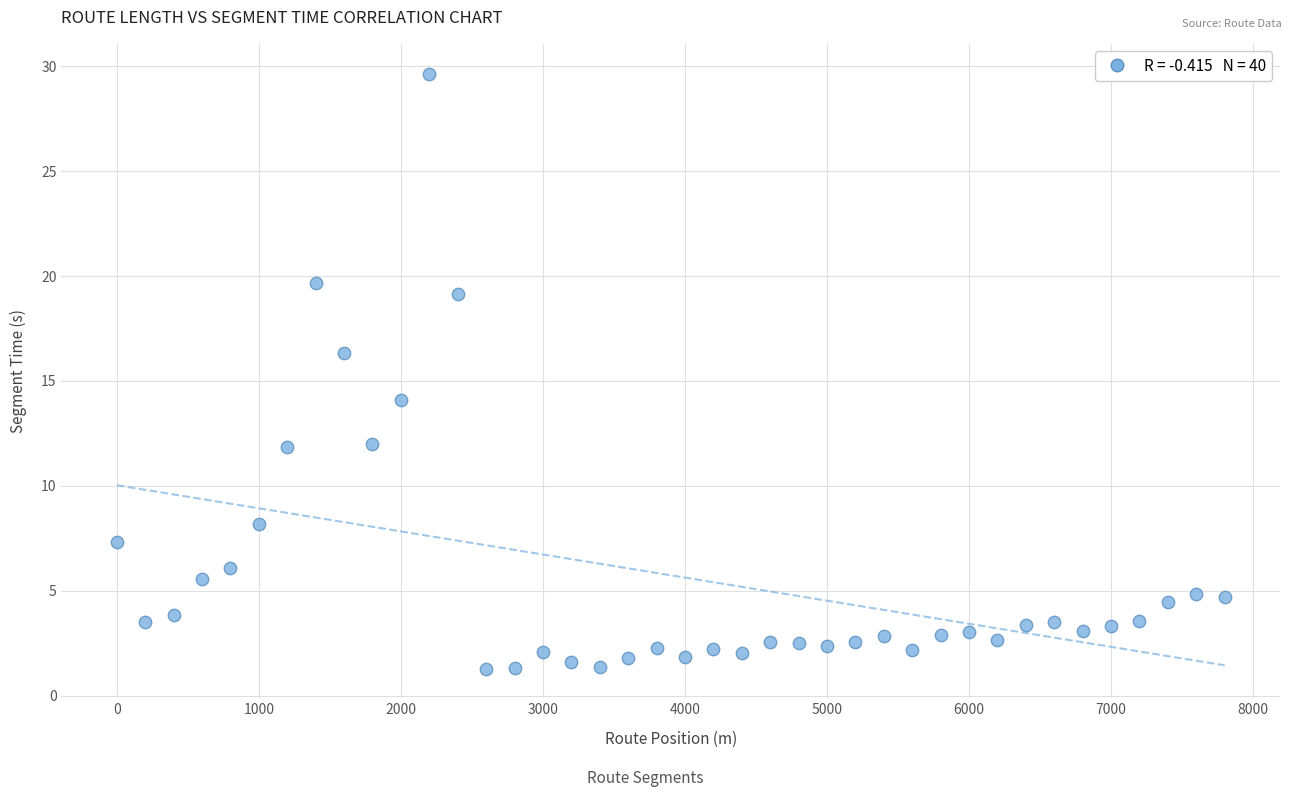

What is the range of Y values (max minus min)?

28.4